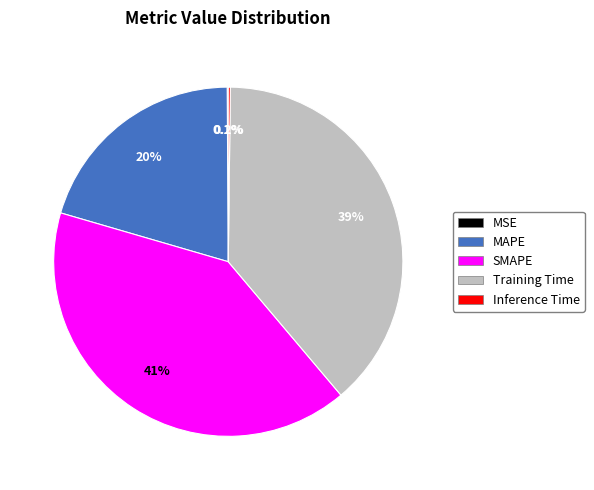

Is it true that Training Time is 49% of the pie?

False